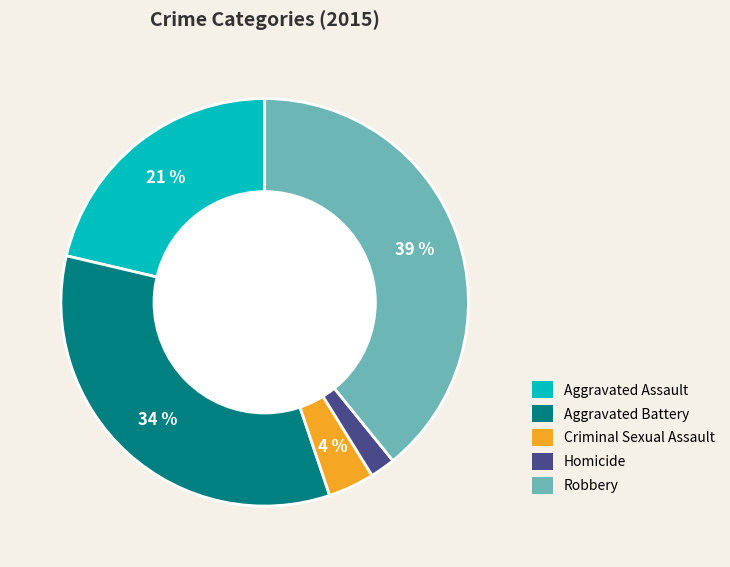

To the nearest percent, what is the difference between the Robbery and Aggravated Battery slice percentages?

5%